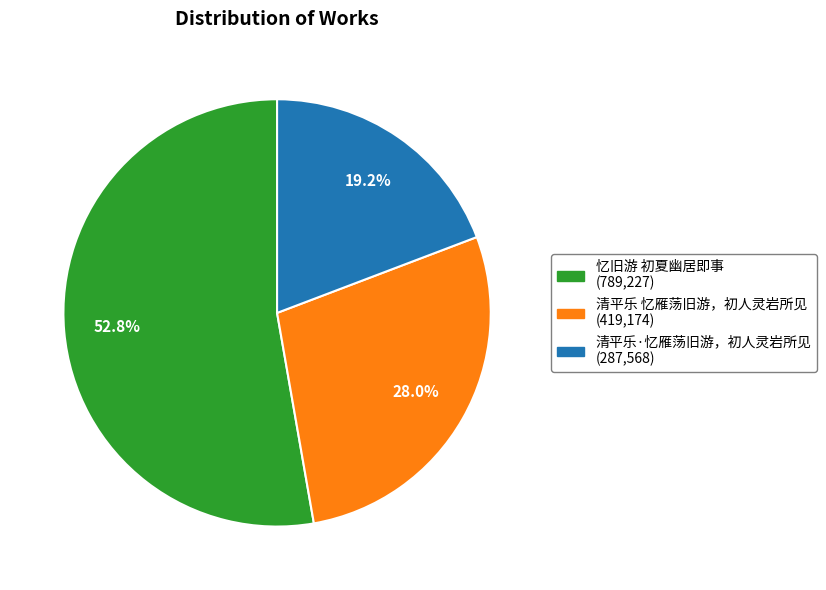

What is the majority slice?

忆旧游 初夏幽居即事